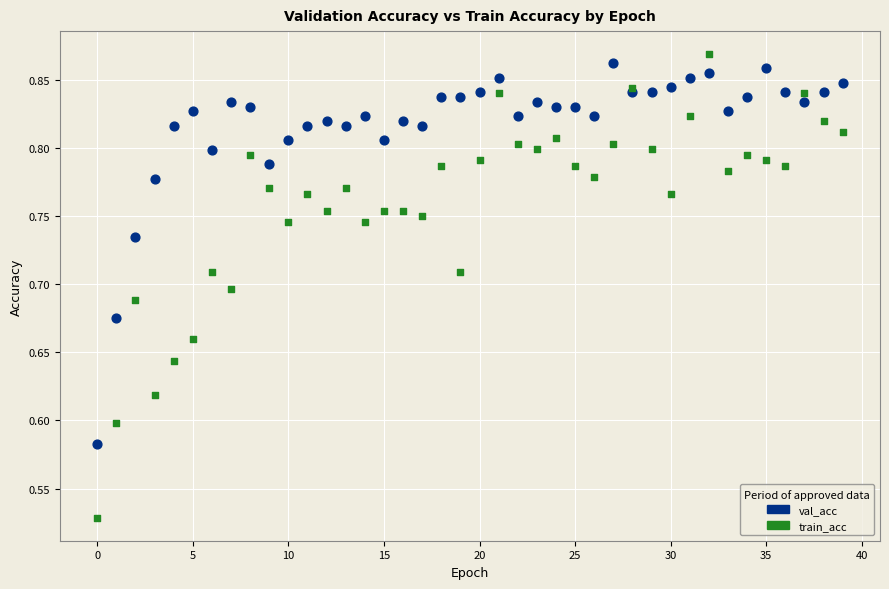

Which series has the largest Y range (max minus min)?

train_acc